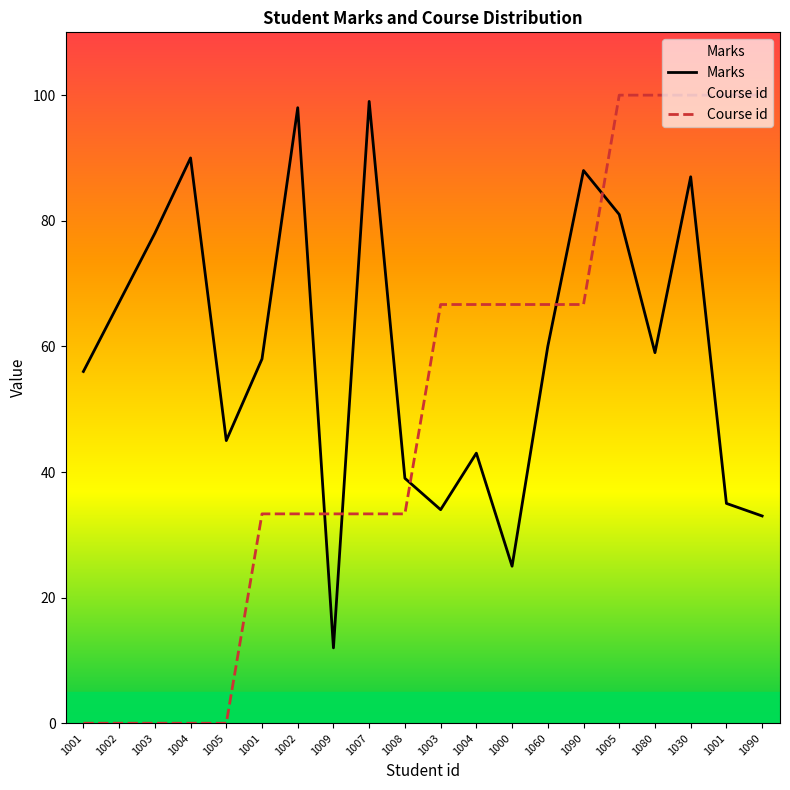

Reading left to right, what are all the values shown in this chart?

Marks: 1001=56.0	1002=67.0	1003=78.0	1004=90.0	1005=45.0	1001=58.0	1002=98.0	1009=12.0	1007=99.0	1008=39.0	1003=34.0	1004=43.0	1000=25.0	1060=60.0	1090=88.0	1005=81.0	1080=59.0	1030=87.0	1001=35.0	1090=33.0
Course id: 1001=0.0	1002=0.0	1003=0.0	1004=0.0	1005=0.0	1001=33.3	1002=33.3	1009=33.3	1007=33.3	1008=33.3	1003=66.7	1004=66.7	1000=66.7	1060=66.7	1090=66.7	1005=100.0	1080=100.0	1030=100.0	1001=100.0	1090=100.0